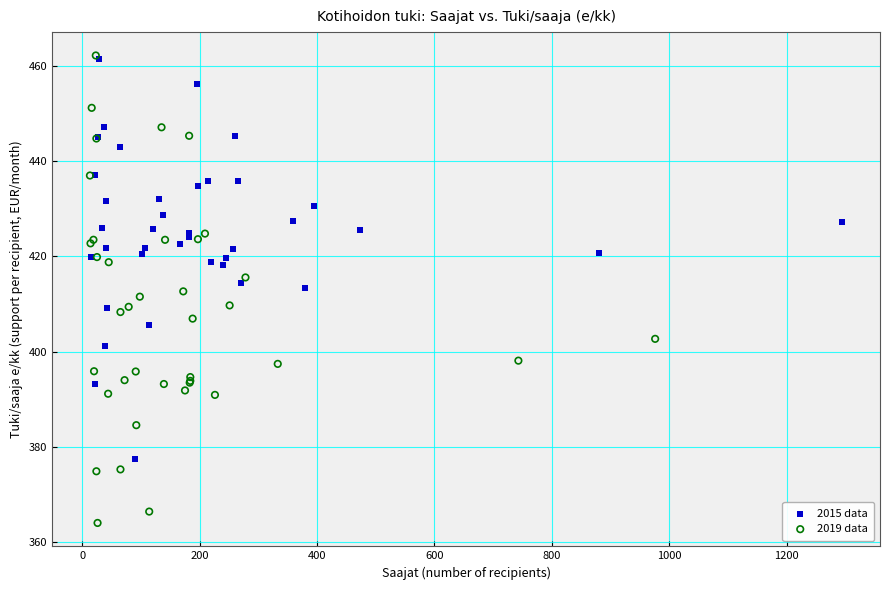

Which series has the widest spread of Y values?

2019 data